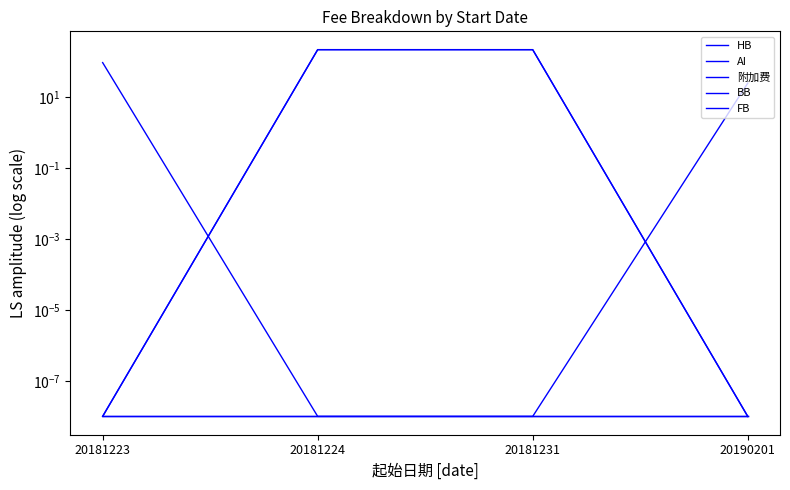

How many intersections are there between 附加费 and HB?

2